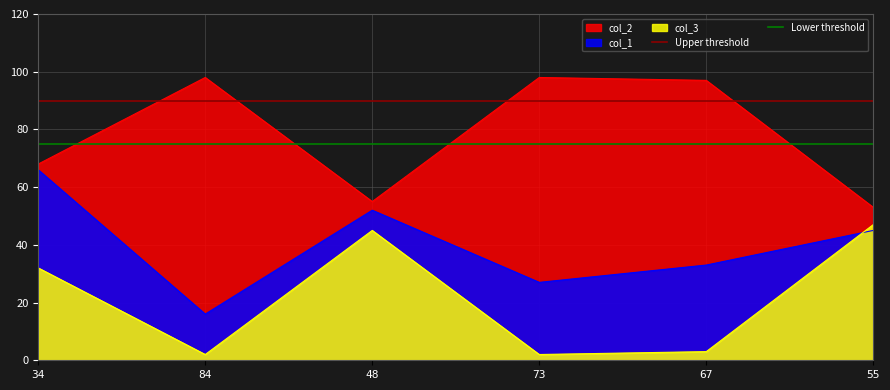

True or false: col_2 and col_3 cross at least once.

False